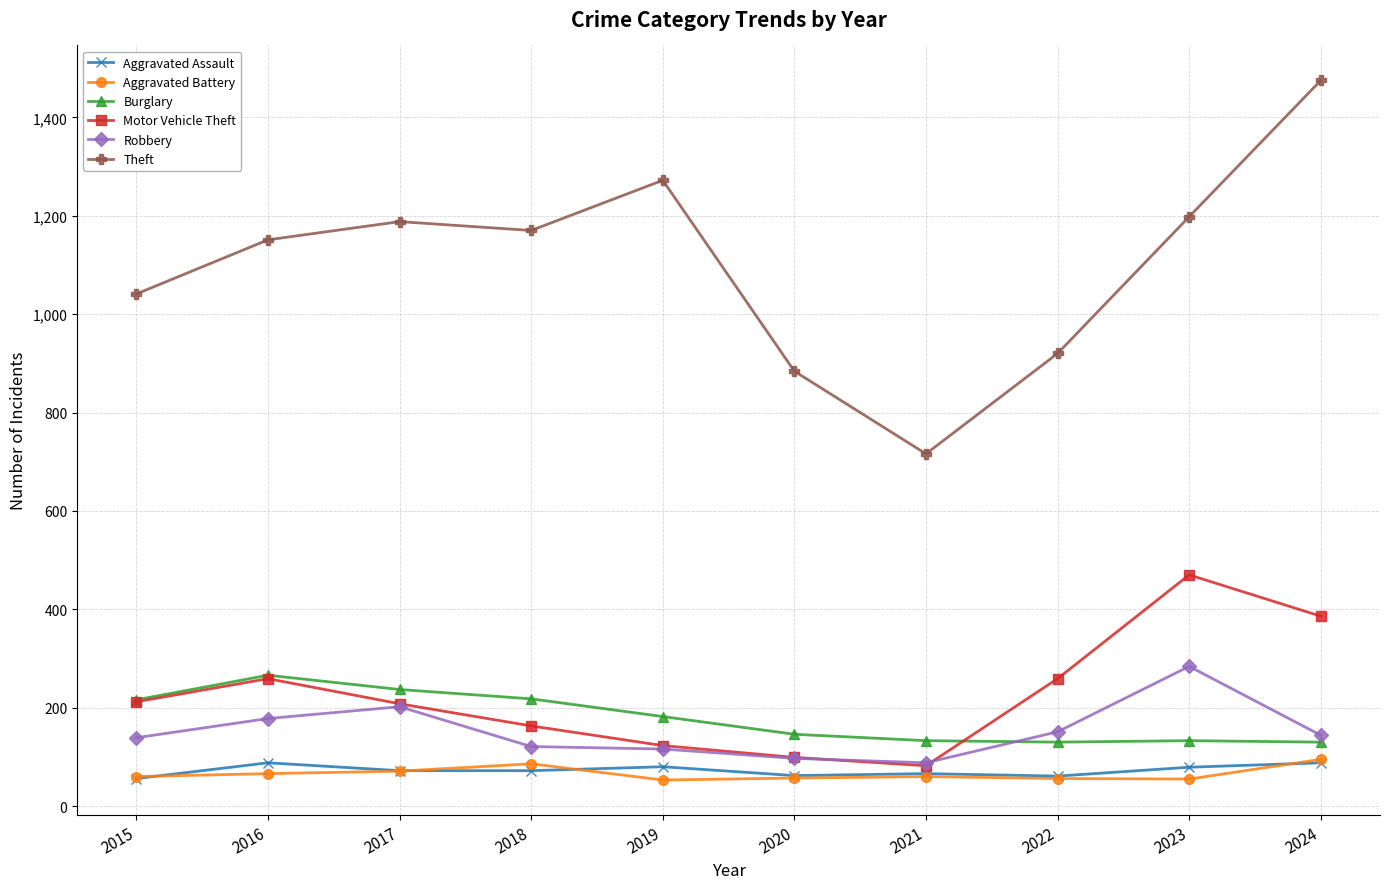

How many values in the Motor Vehicle Theft series are below 212?

5